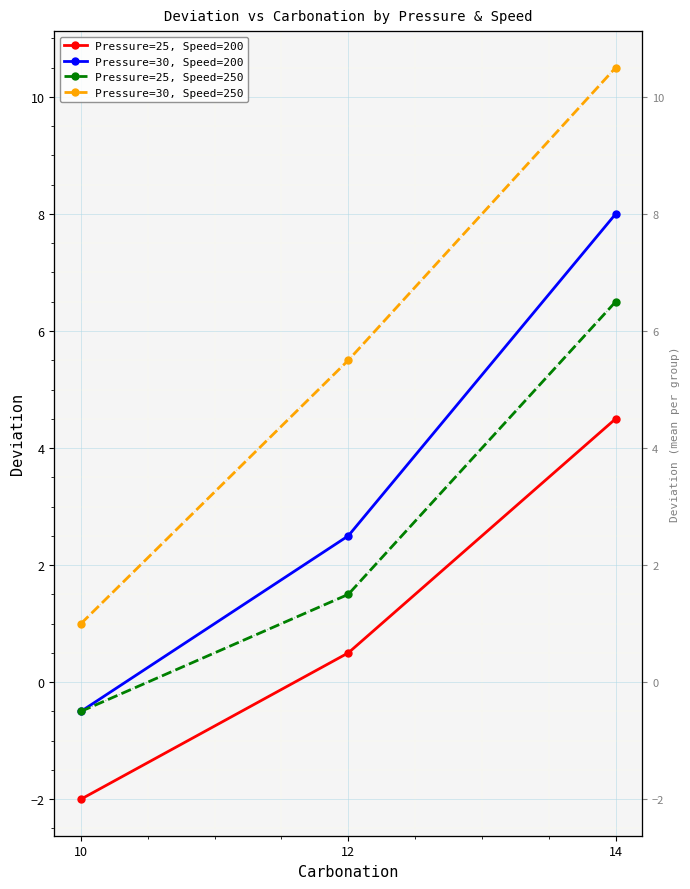

Which series has the largest range (max minus min)?

Pressure=30, Speed=250